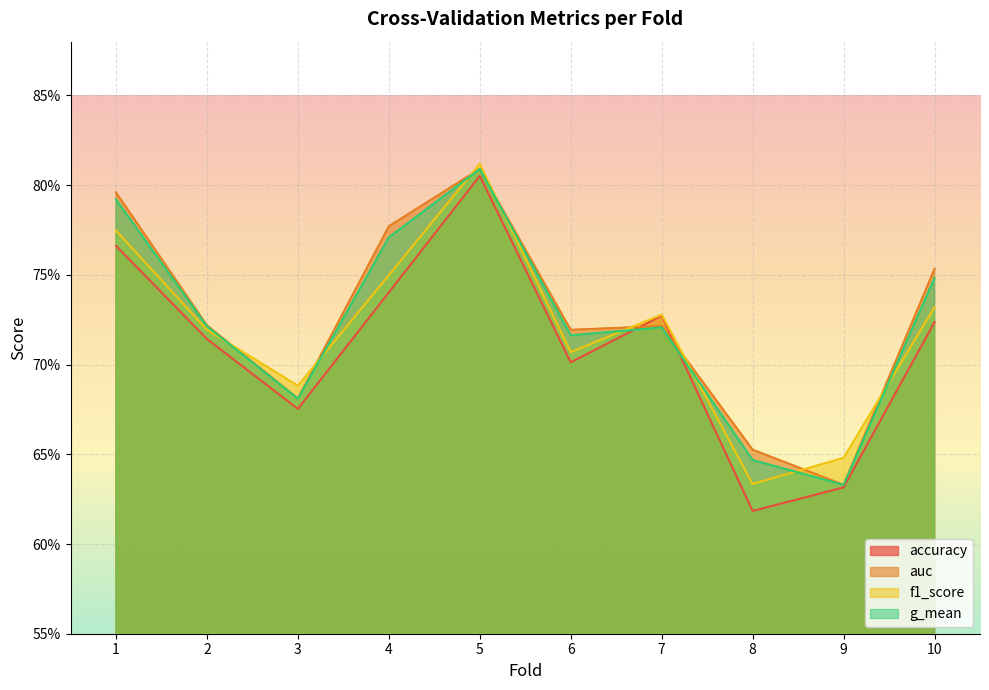

What is the difference between the second highest and second lowest values in the g_mean series?

0.1